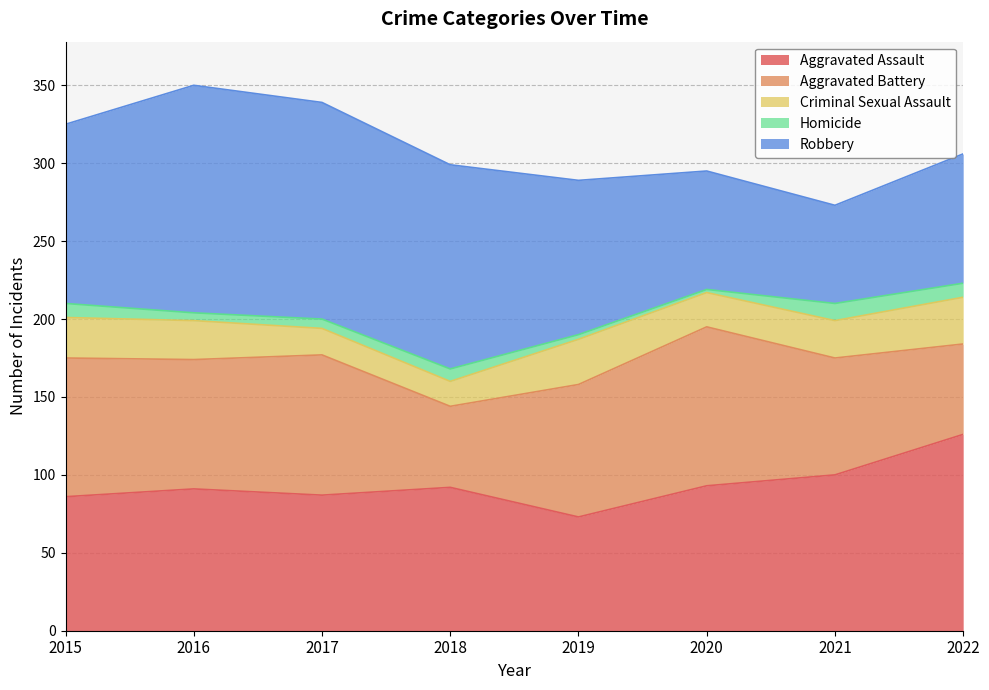

Where is Aggravated Assault nearest to the value 99?

2021